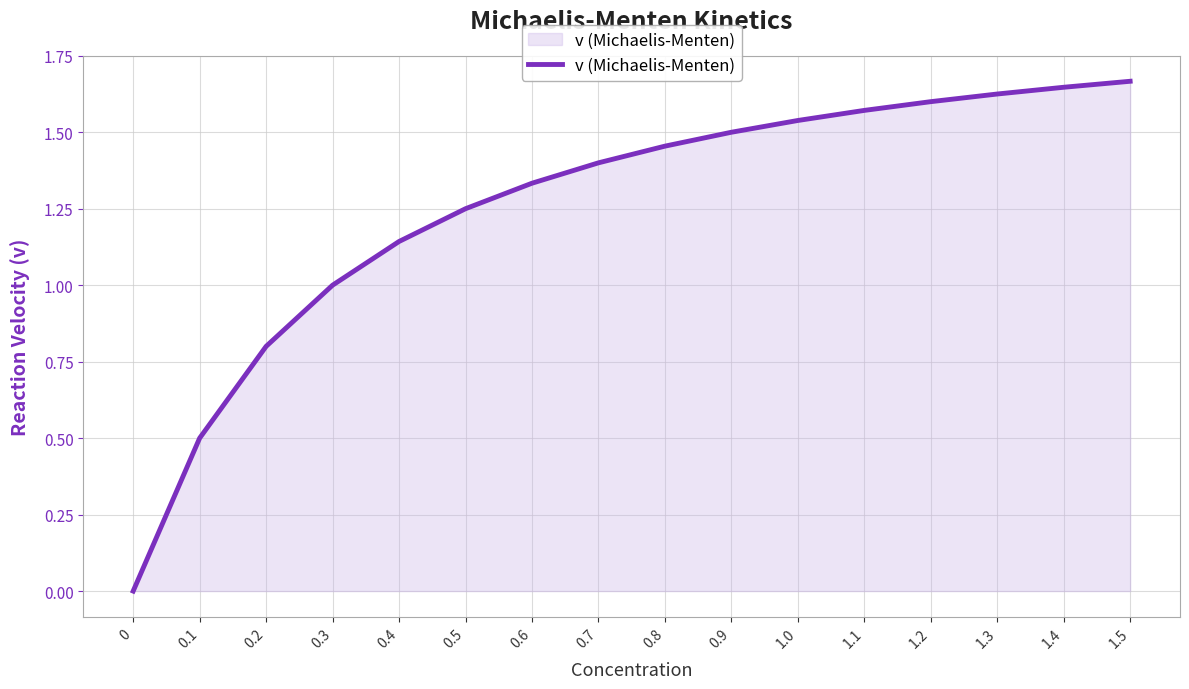

What is the change in value from 0 to 0.8?

+1.5